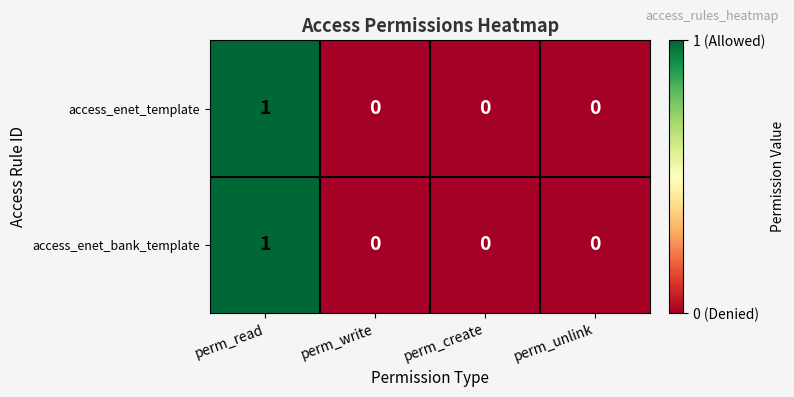

The value of access_enet_bank_template at perm_create is 0. True or false?

True